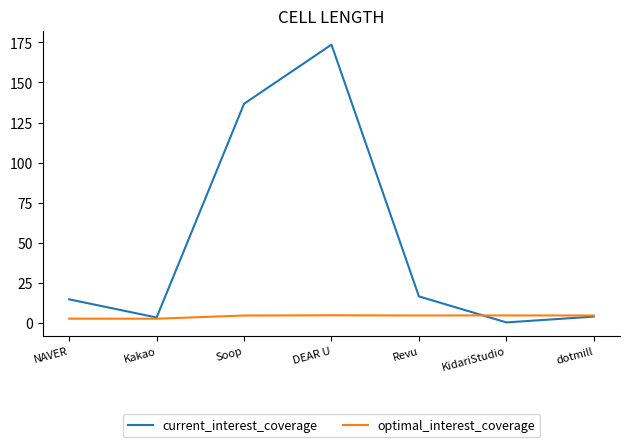

Read the optimal_interest_coverage value at DEAR U.

4.7